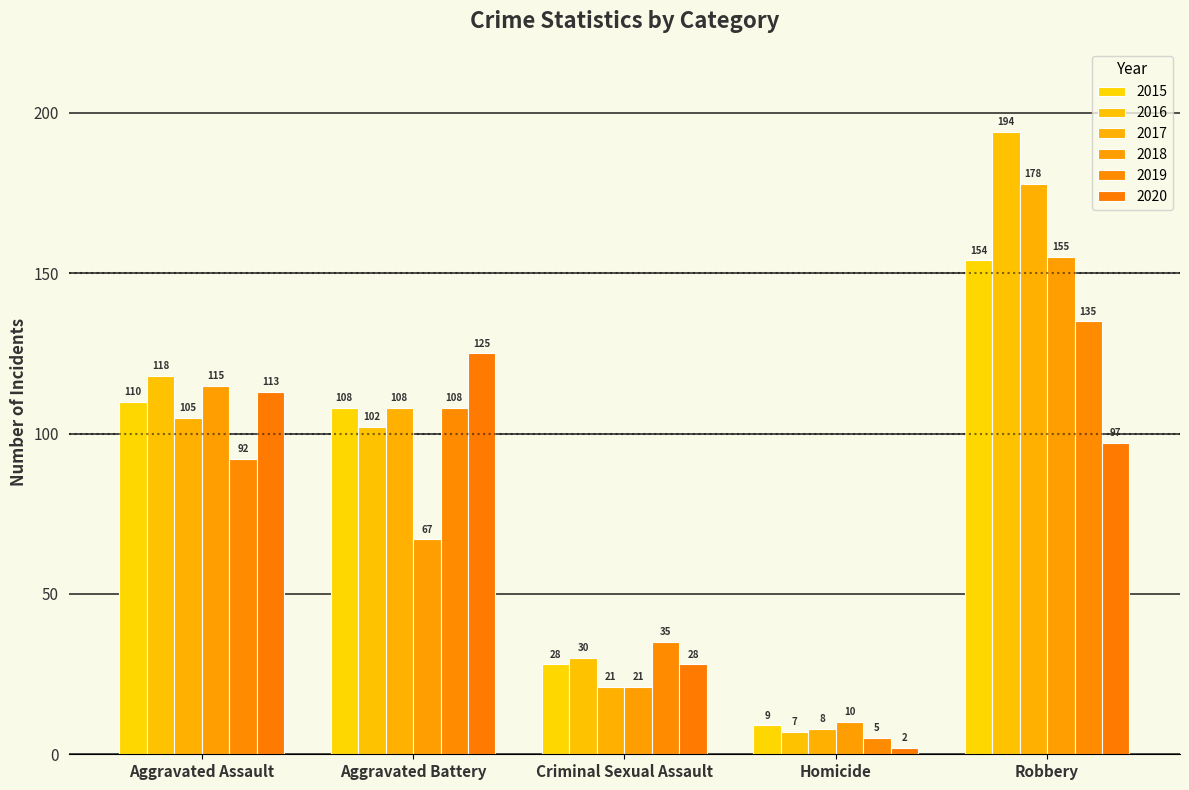

What is the value of the 2016 bar at the 4th from the left?

7